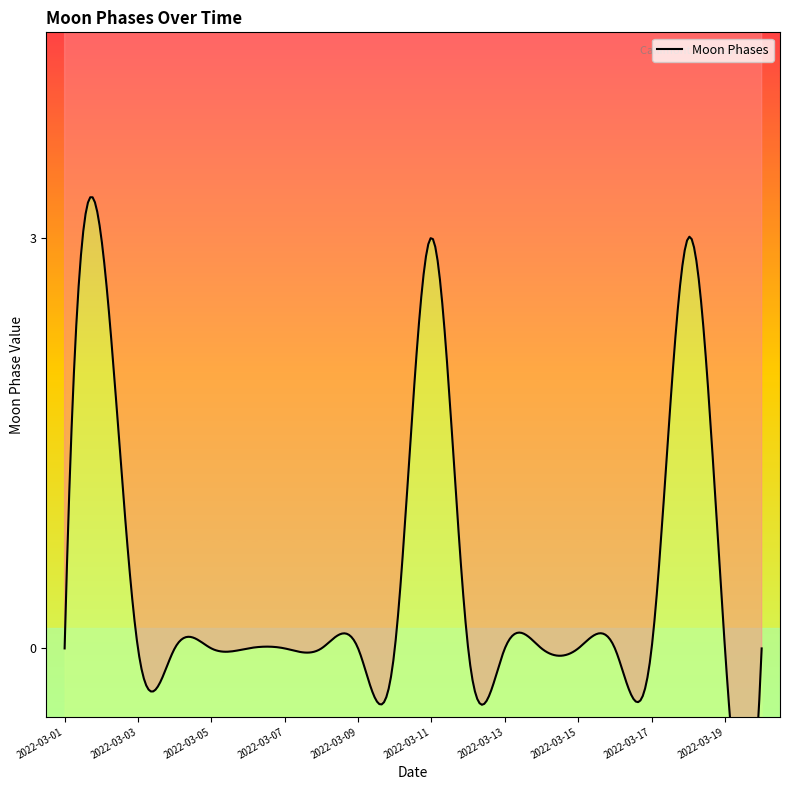

What is the difference between the maximum and minimum values?

3